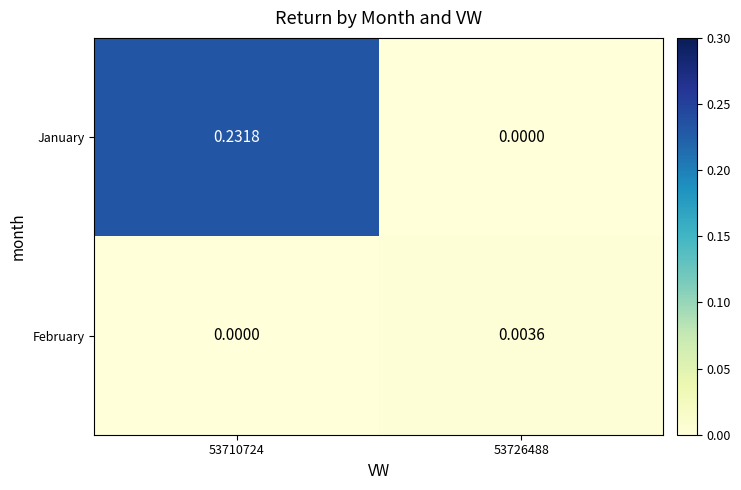

Between 53710724 and 53726488, which series saw the biggest shift?

January